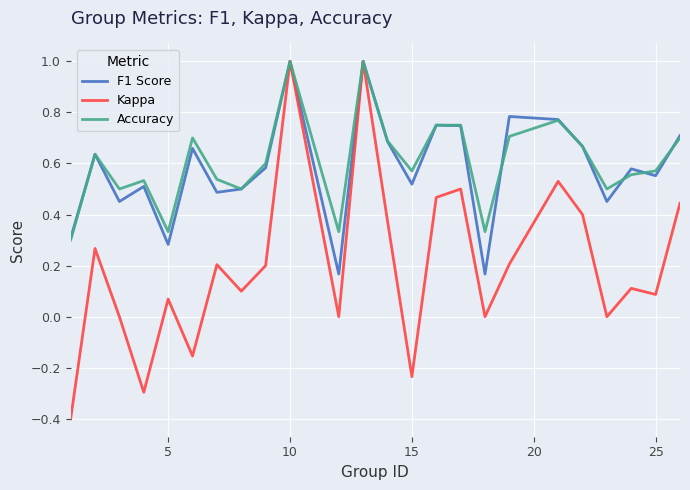

Which series has the widest spread of values?

Kappa